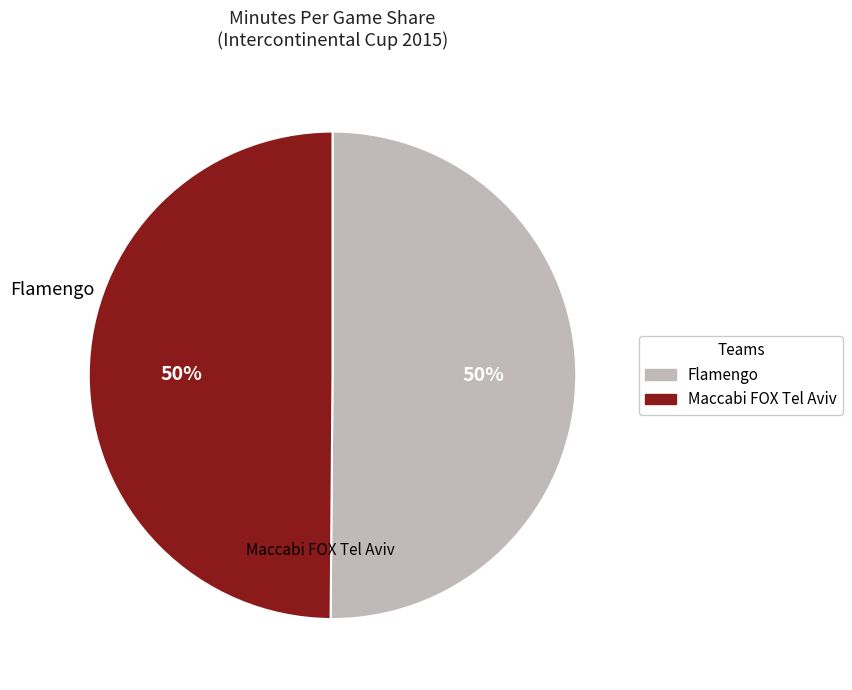

Do Flamengo and Maccabi FOX Tel Aviv together represent more than half of the pie?

Yes